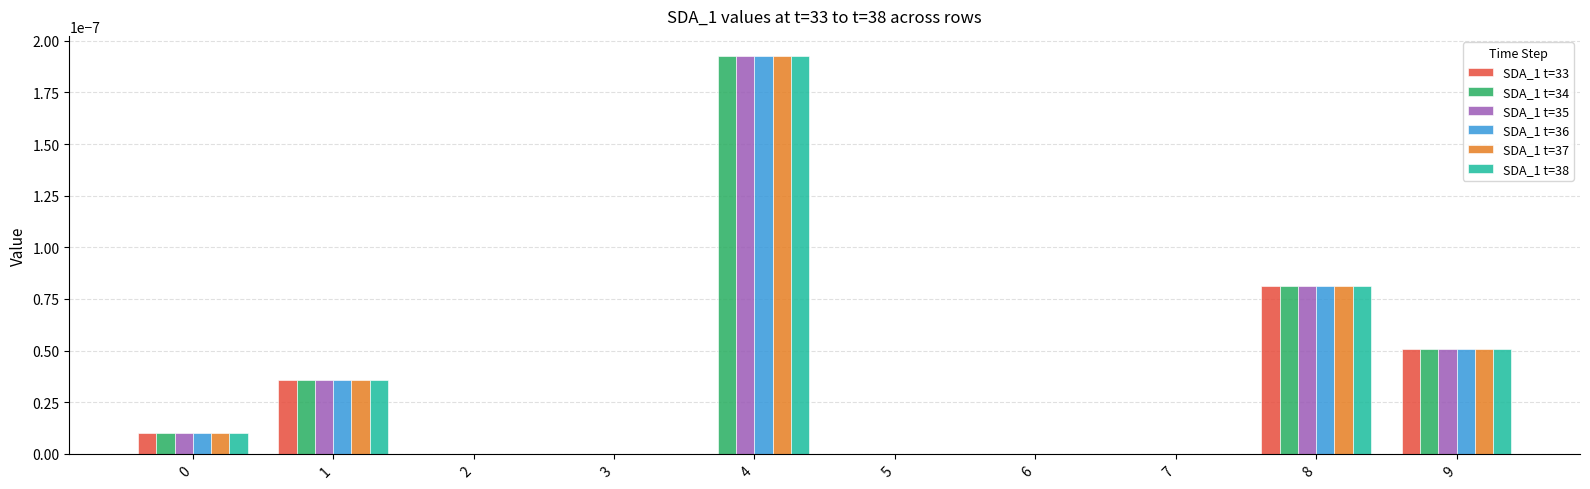

The SDA_1 t=33 series shows 0.0 at 7. True or false?

True